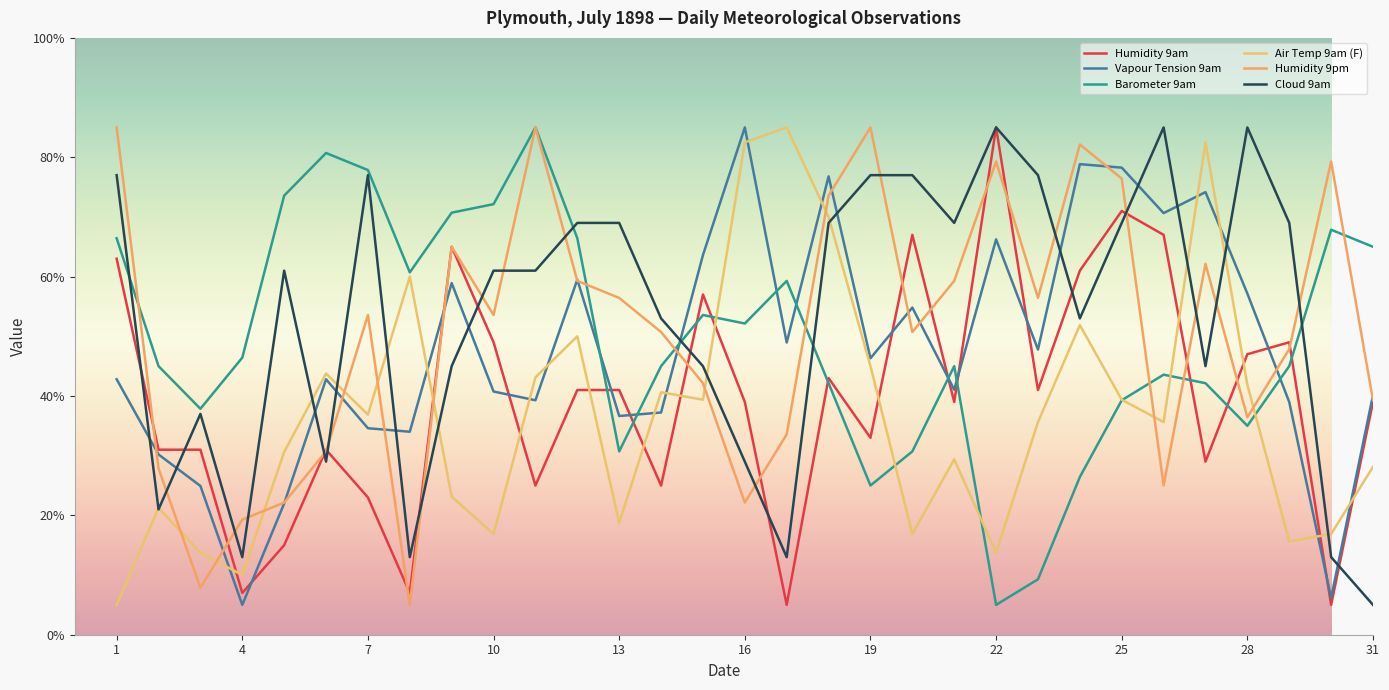

Which series has the largest range (max minus min)?

Humidity 9am